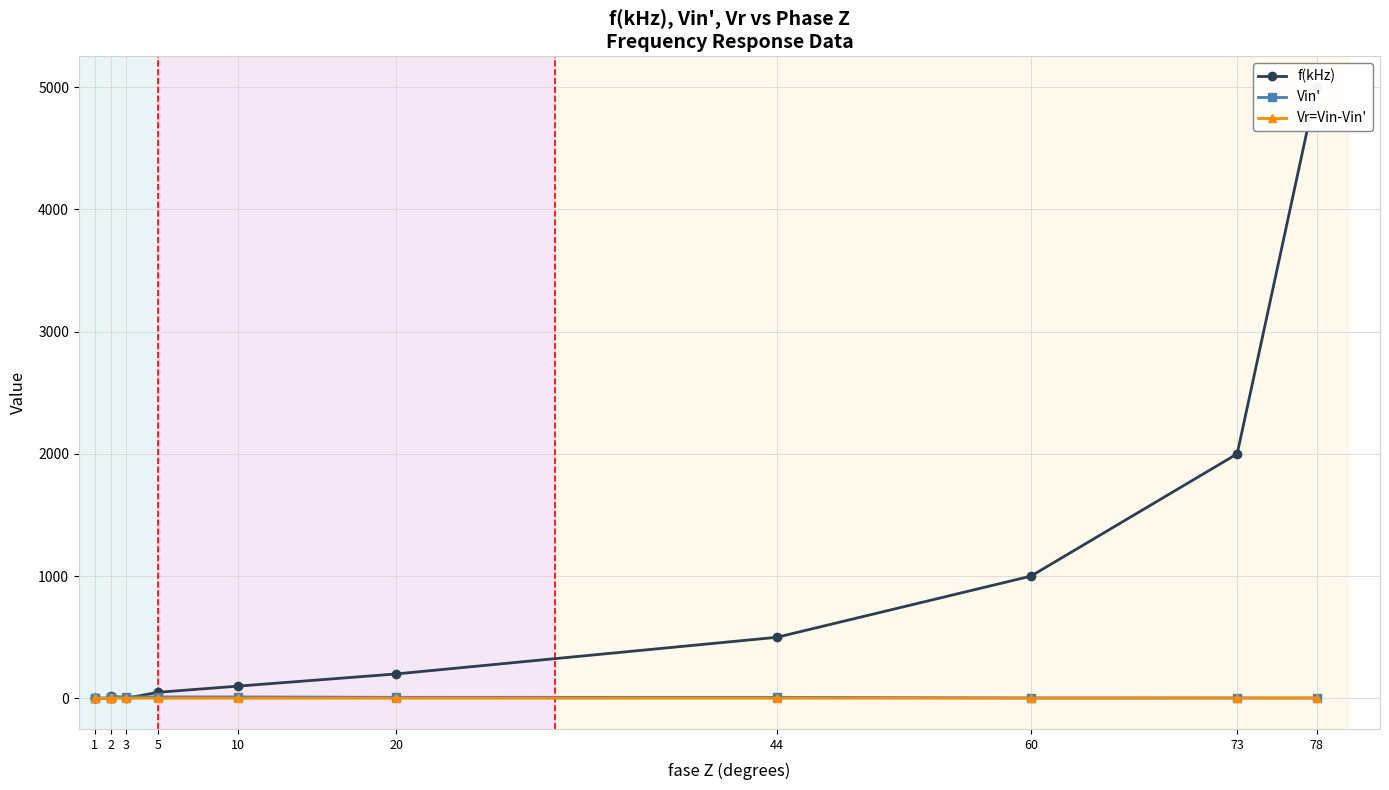

What is the value of the Vin' point at the 4th from the left?

4.3